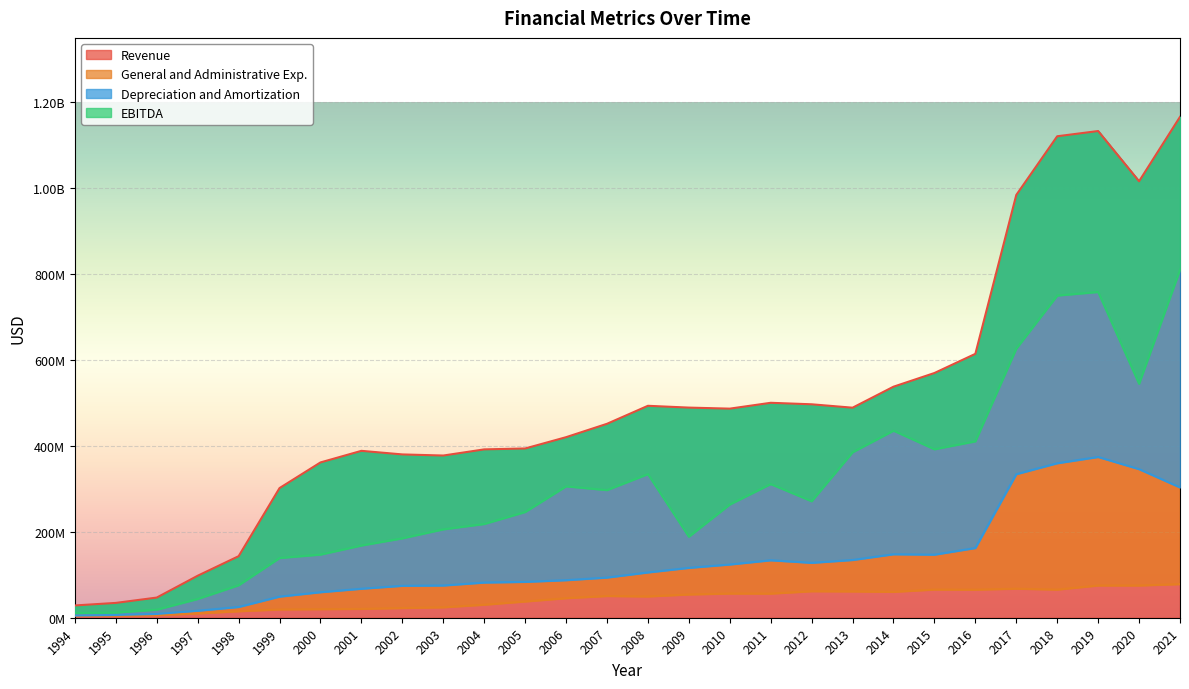

How many interior local peaks does the Revenue series have?

4